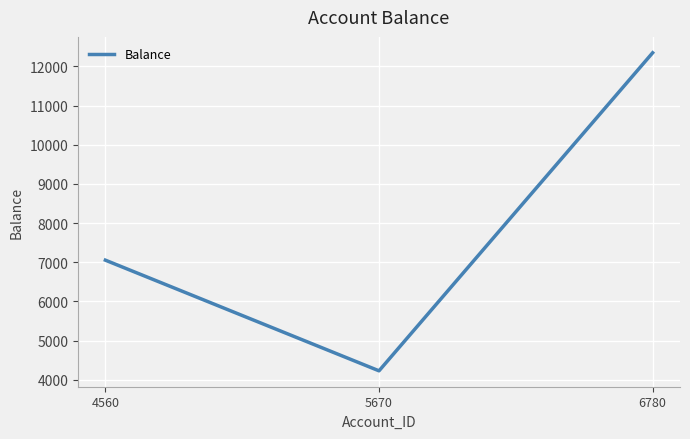

Does the chart display data point markers on the line(s)?

No